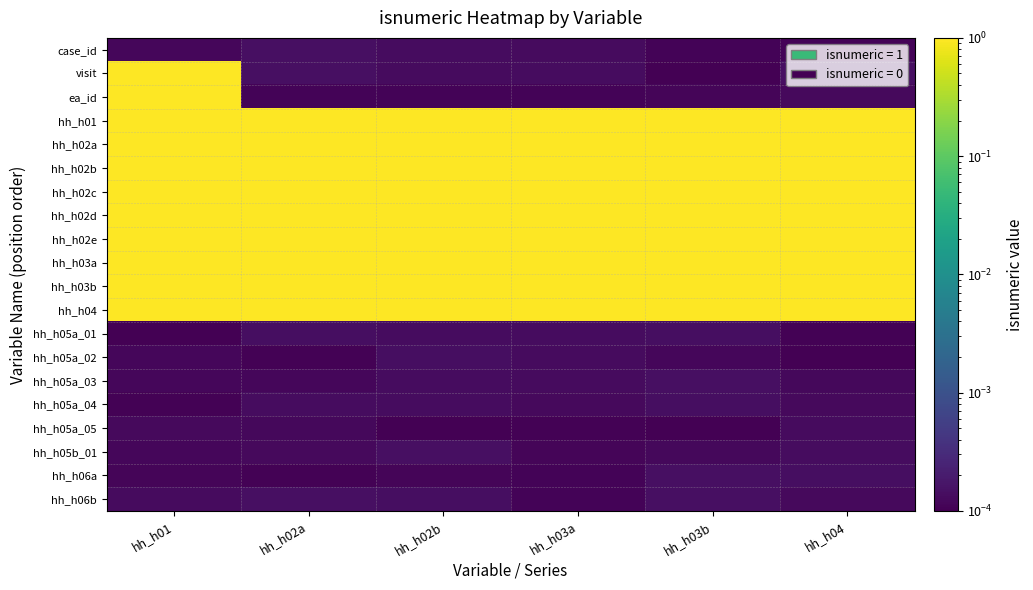

Between hh_h03a and hh_h03b, which is larger?

hh_h03a